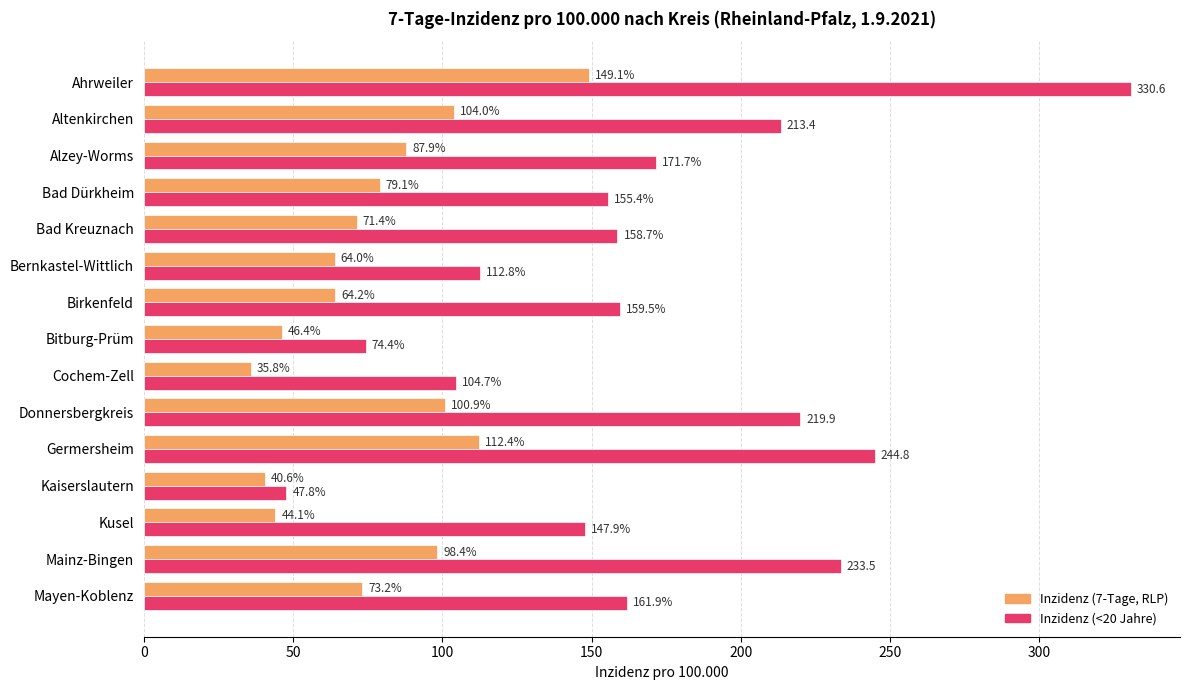

Is the value of Inzidenz (<20 Jahre) at Ahrweiler greater than the value of Inzidenz (7-Tage, RLP) at Alzey-Worms?

Yes